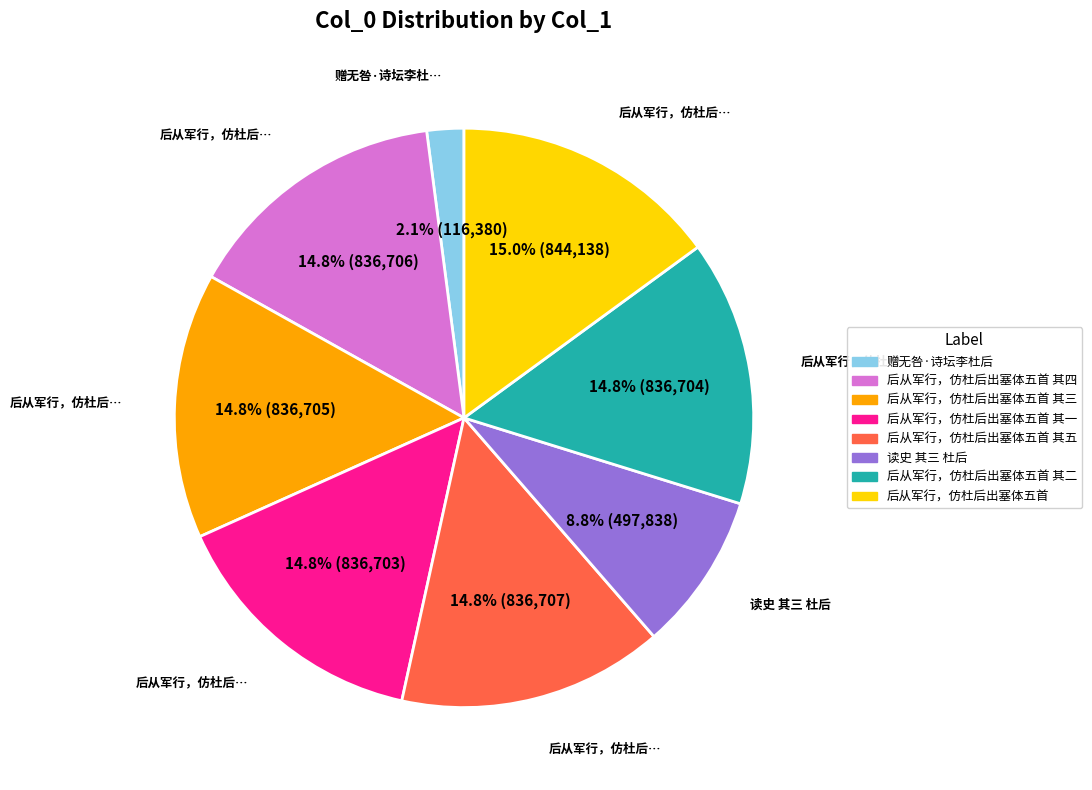

Does any single category account for the majority?

No